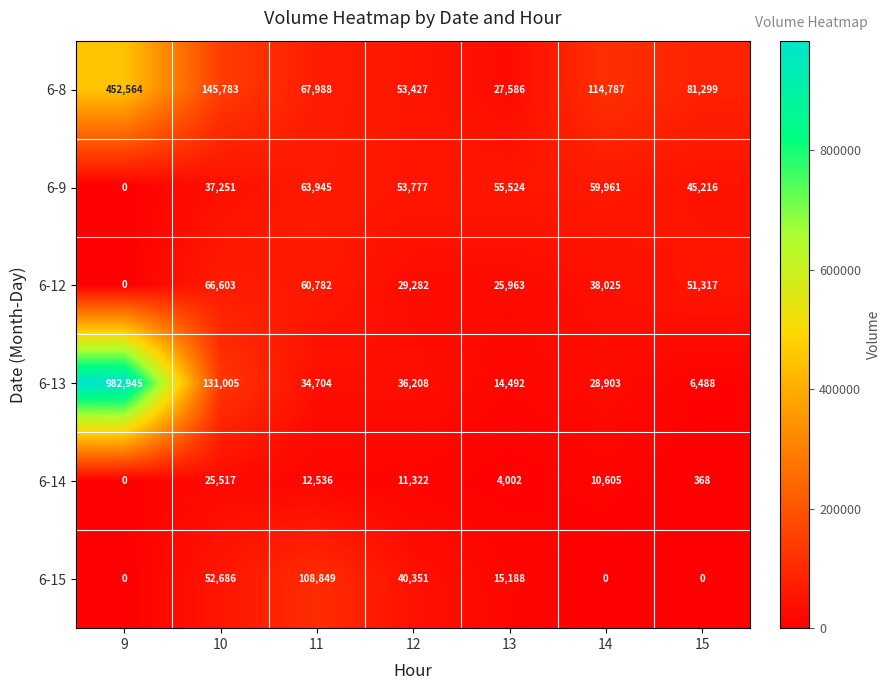

What is the maximum value for 6-15?

108849